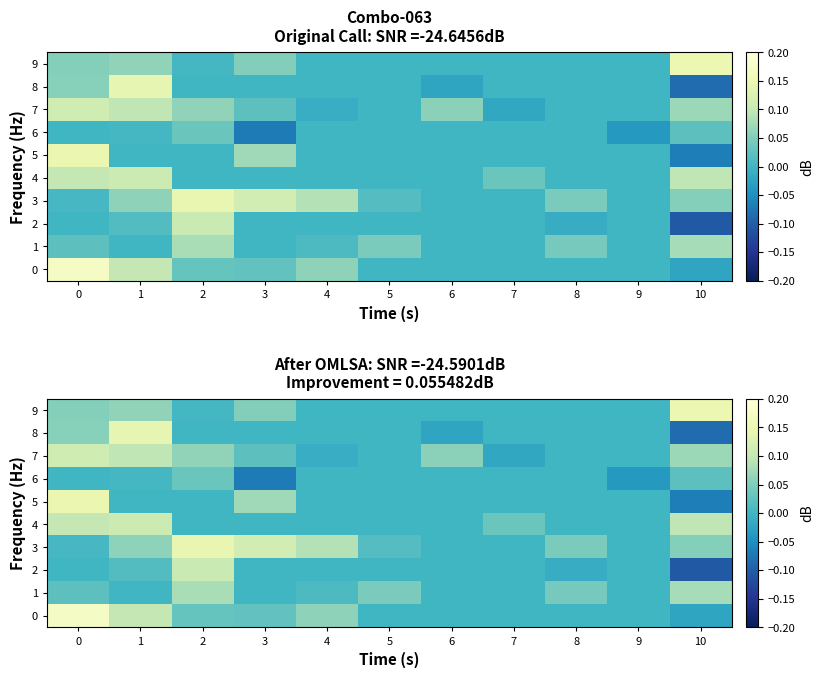

How many data points does each series have?

11